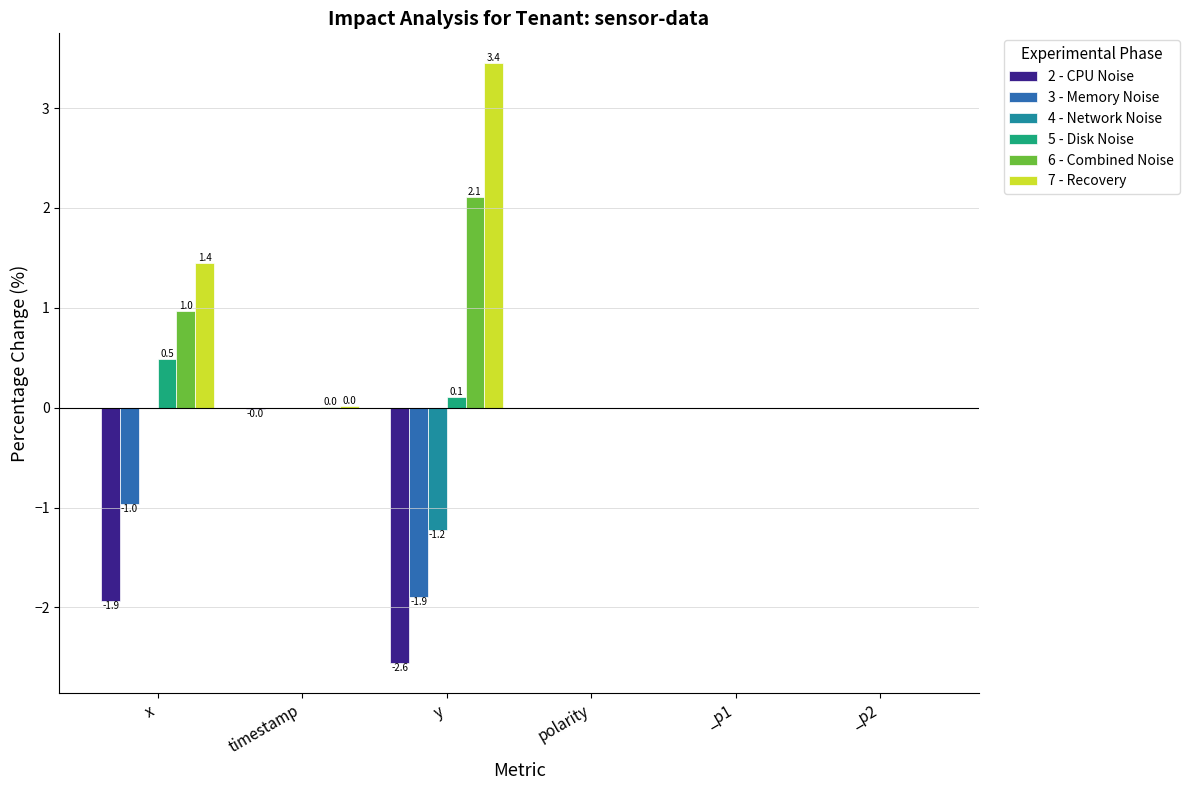

How many groups of bars are there?

6